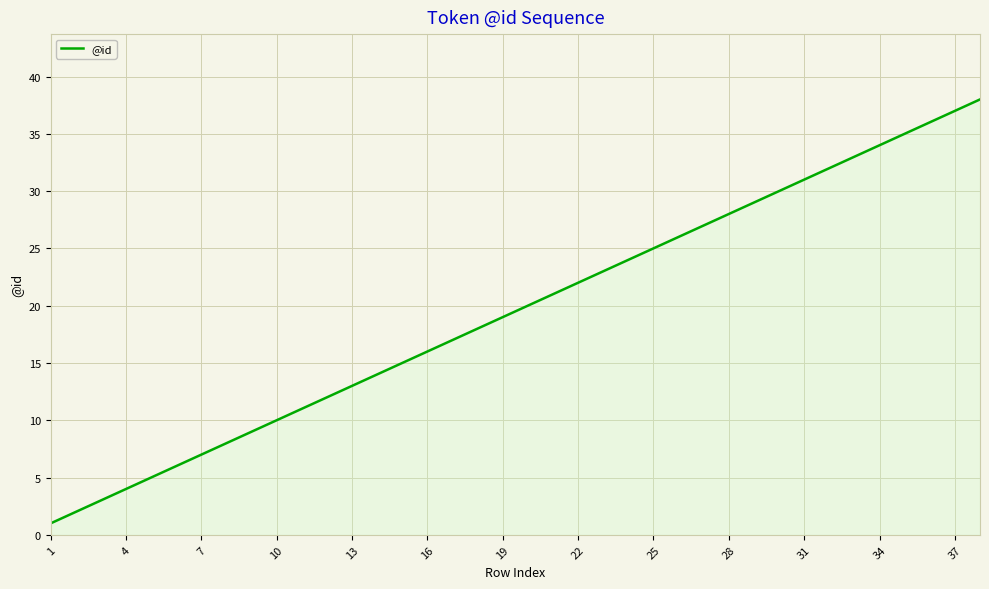

True or false: the data has more than 0 interior local peaks.

False